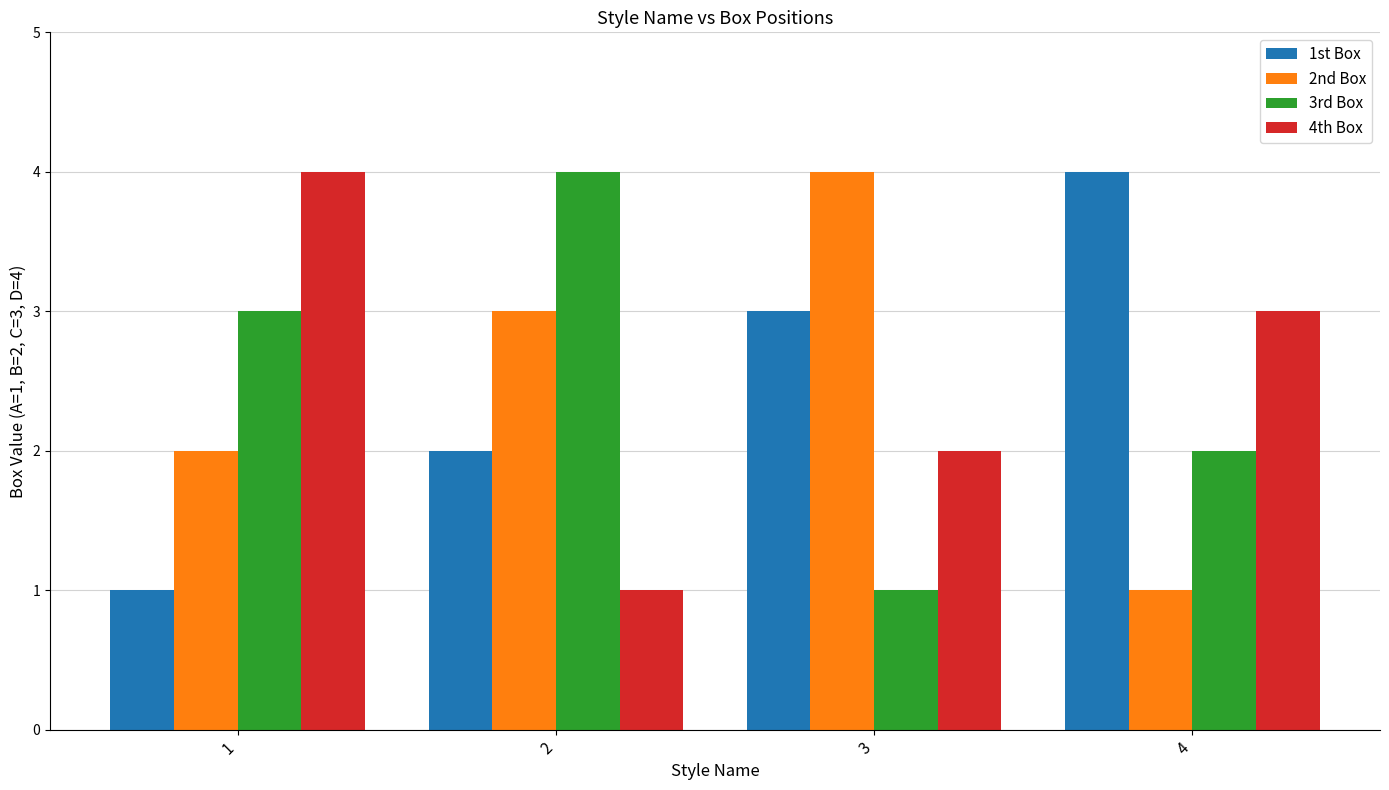

Is the value of 2nd Box at 3 greater than the value of 3rd Box at 3?

Yes